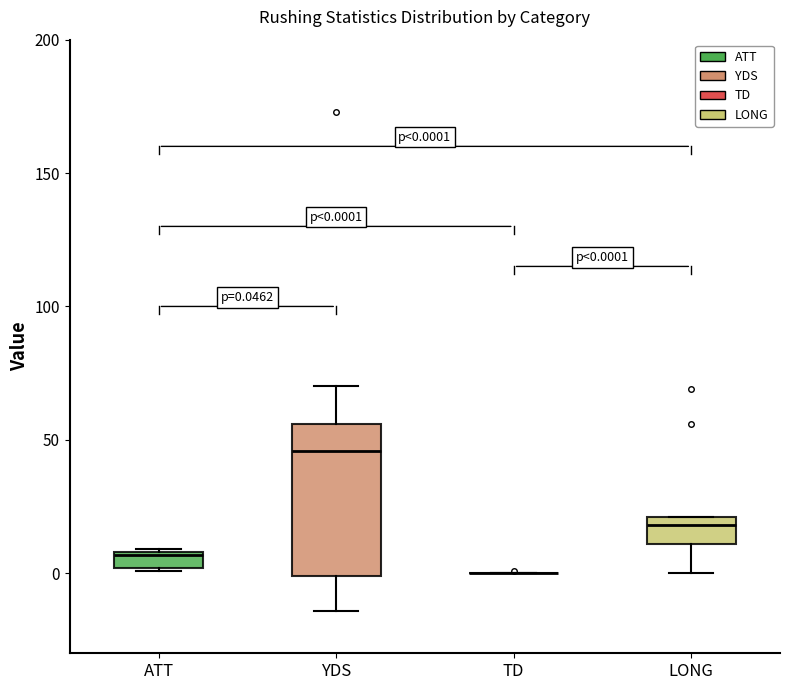

Which box is the tallest, from its lower edge to its upper edge?

YDS